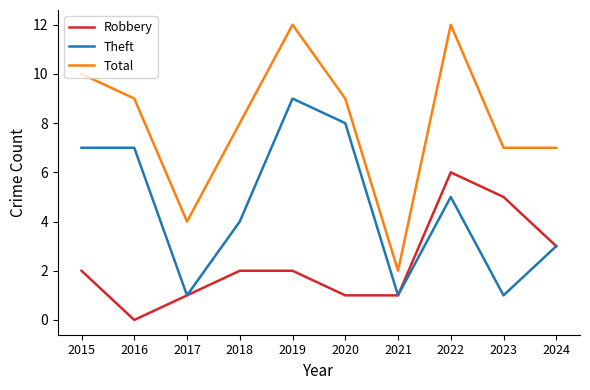

Reading left to right, what are all the values shown in this chart?

Robbery: 2015=2	2016=0	2017=1	2018=2	2019=2	2020=1	2021=1	2022=6	2023=5	2024=3
Theft: 2015=7	2016=7	2017=1	2018=4	2019=9	2020=8	2021=1	2022=5	2023=1	2024=3
Total: 2015=10	2016=9	2017=4	2018=8	2019=12	2020=9	2021=2	2022=12	2023=7	2024=7